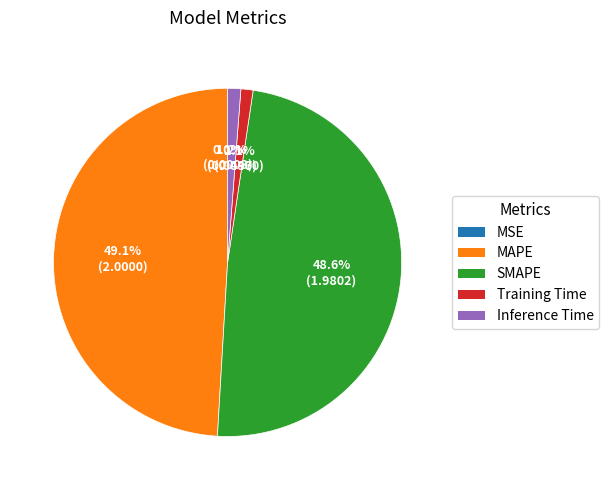

To the nearest percent, what is the difference between the largest and smallest slice percentages?

49%